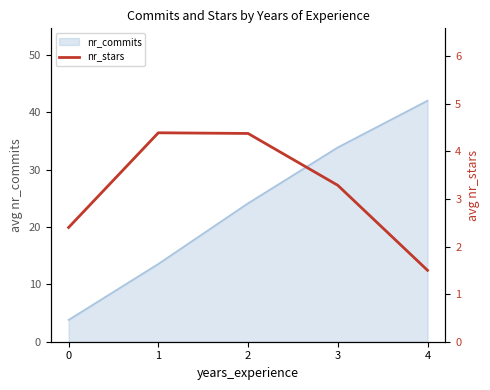

How many values are between 2 and 4?

2